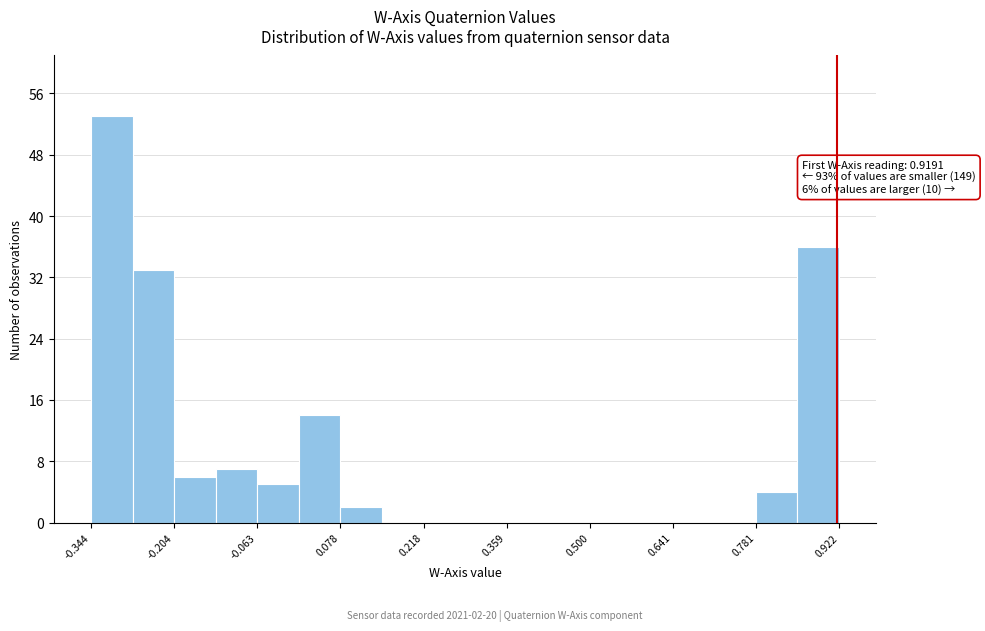

Read against the x-axis, roughly where is the centre of the tallest bar?

-0.30